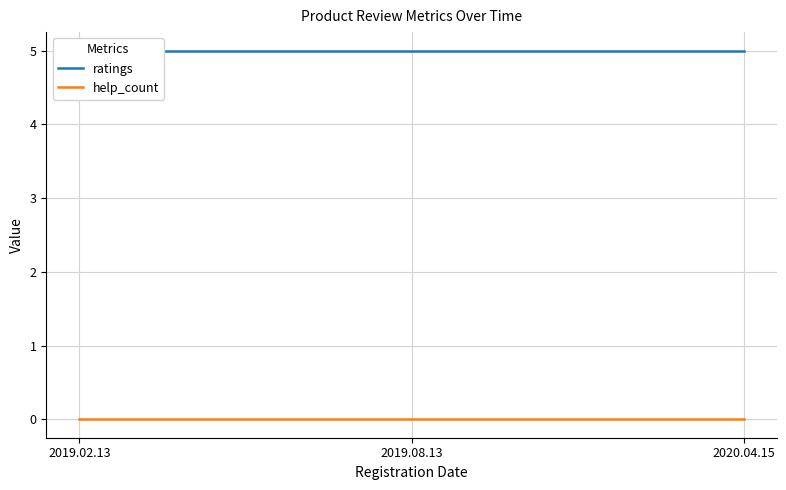

Is this an area chart (filled region under the line)?

No